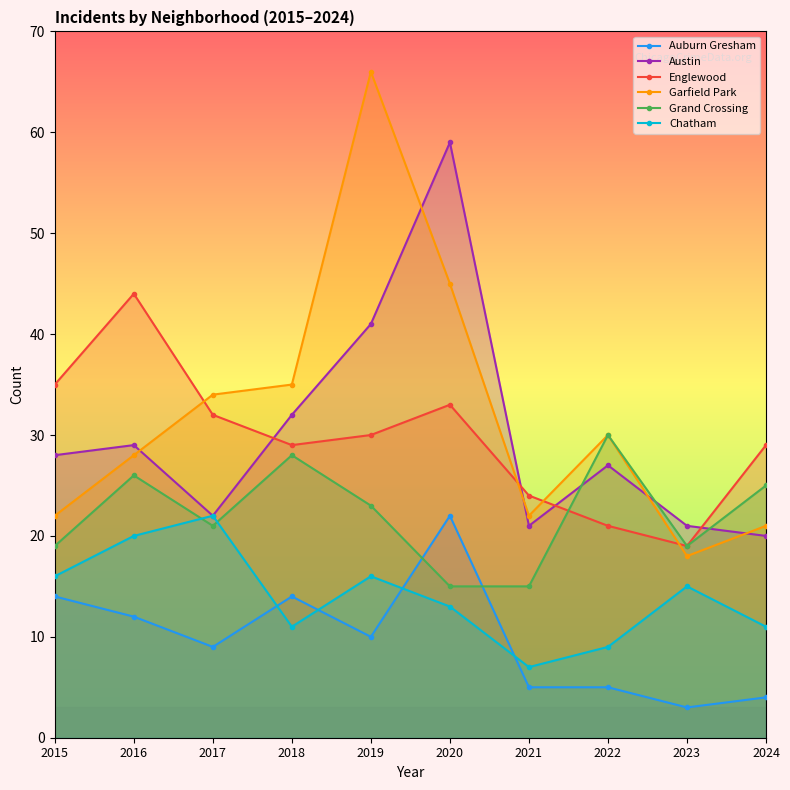

What is the average value of the Austin series?

30